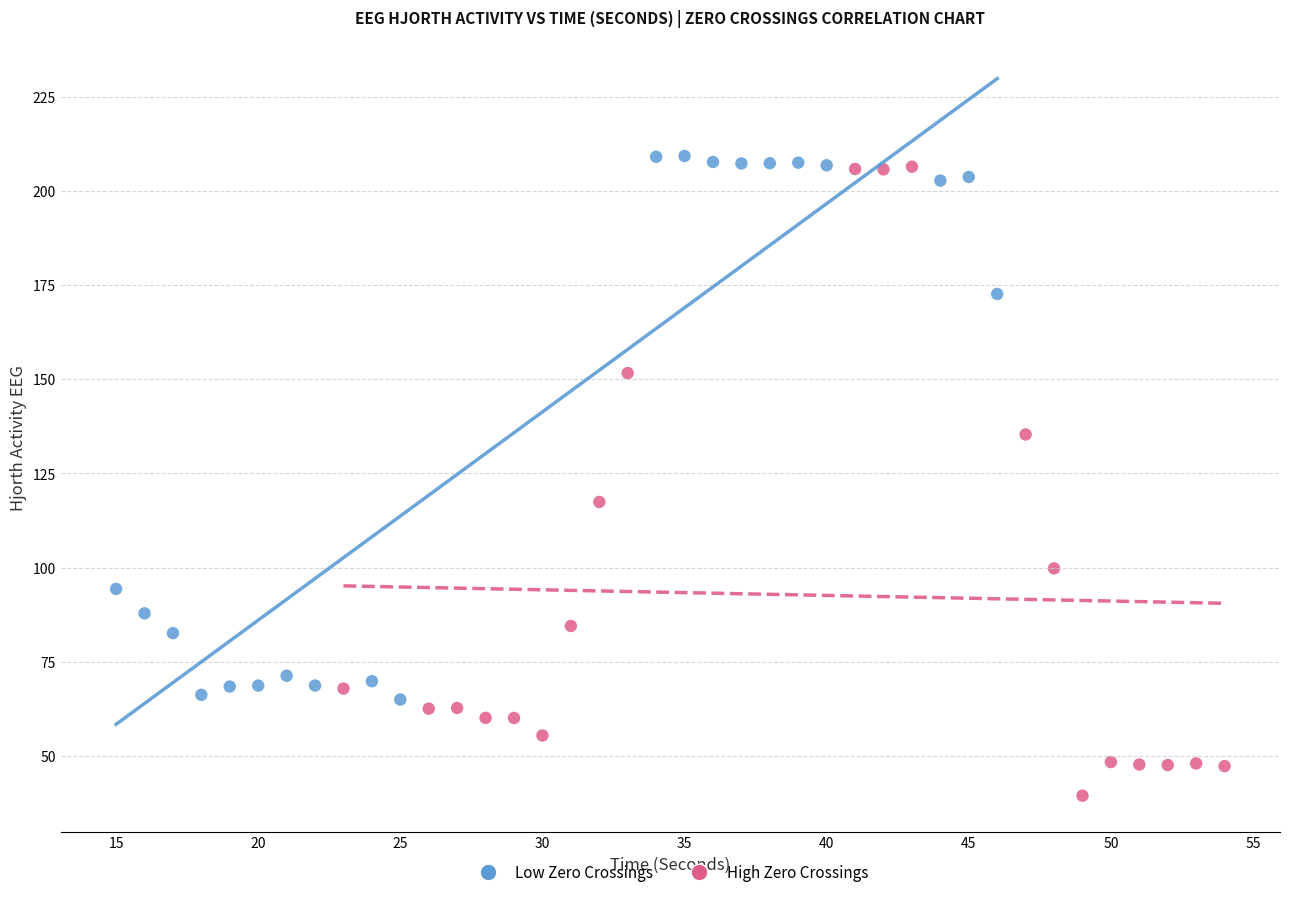

What are all the series names shown in the legend?

Low Zero Crossings, High Zero Crossings